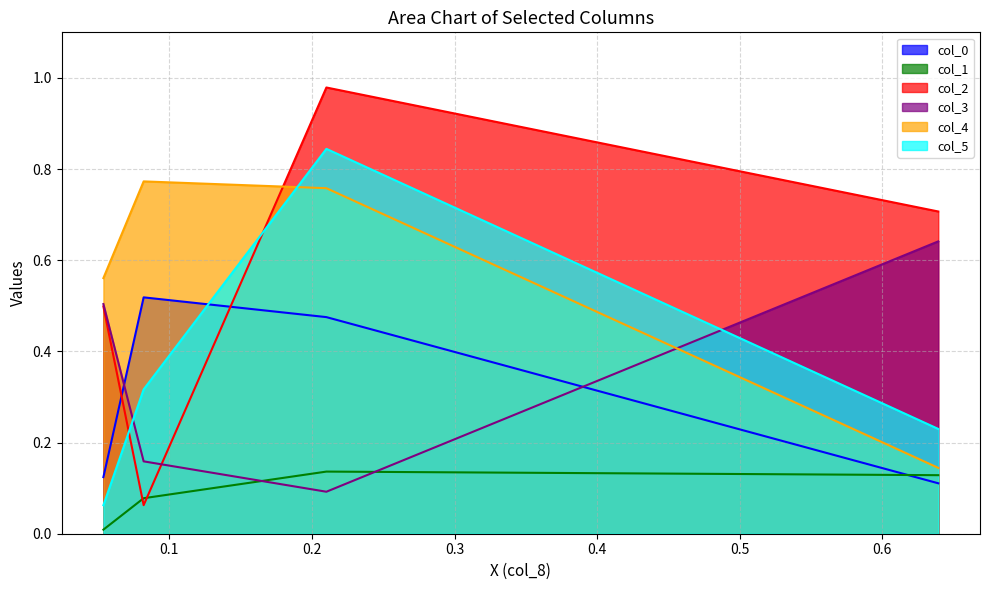

True or false: col_0 and col_4 intersect in this chart.

False